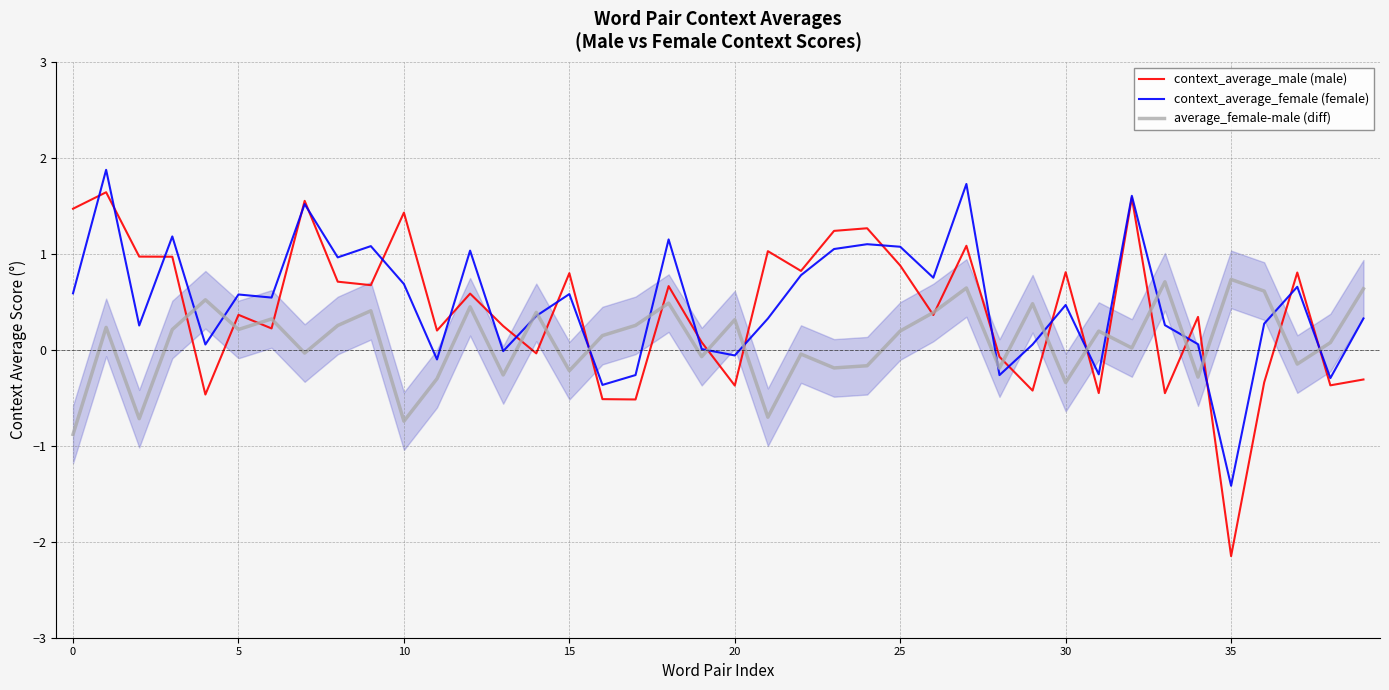

Which series has the widest spread of values?

context_average_male (male)